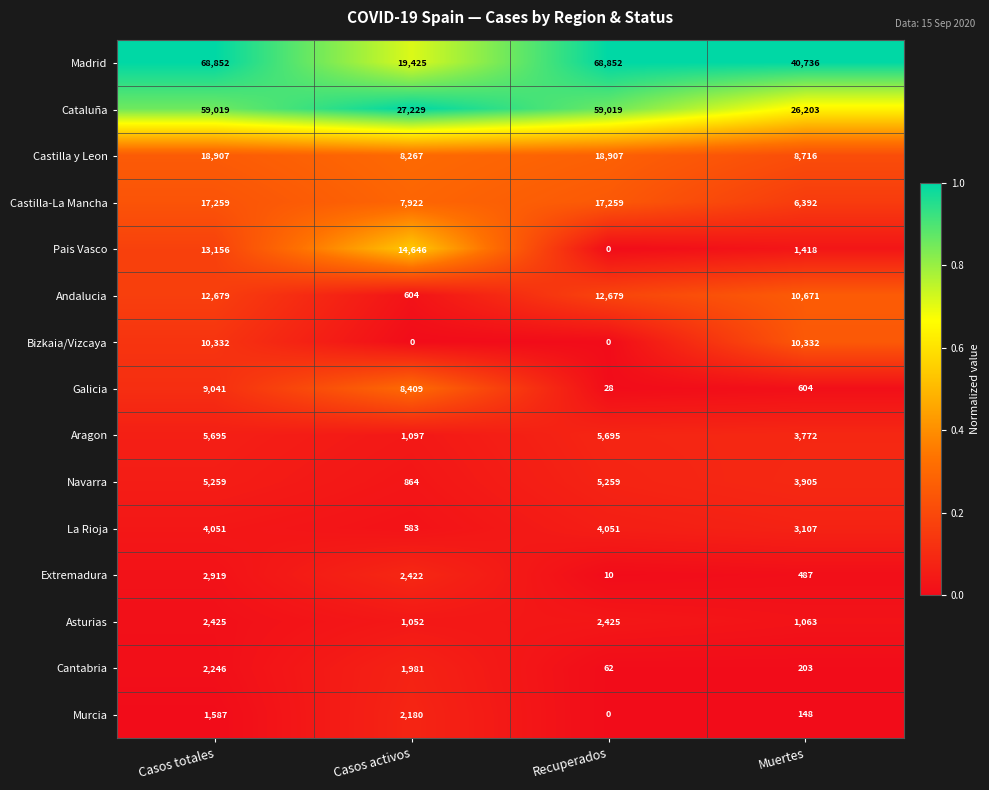

True or false: Bizkaia/Vizcaya has a value of 0 at Casos activos.

True